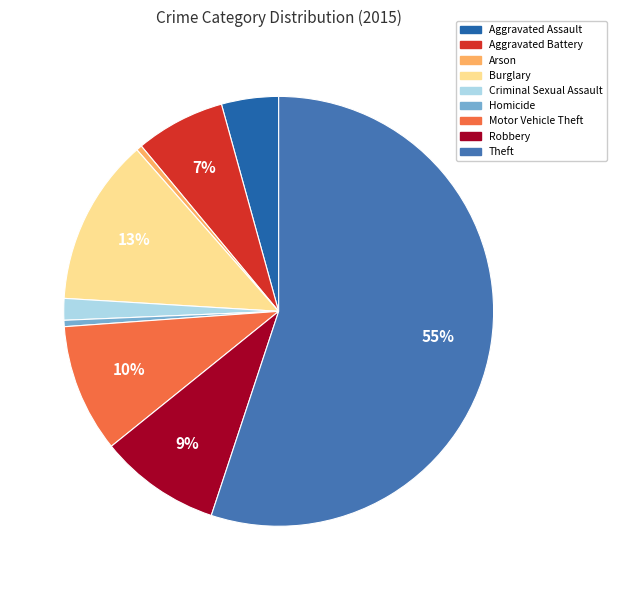

Is there any slice that represents more than half of the pie?

Yes